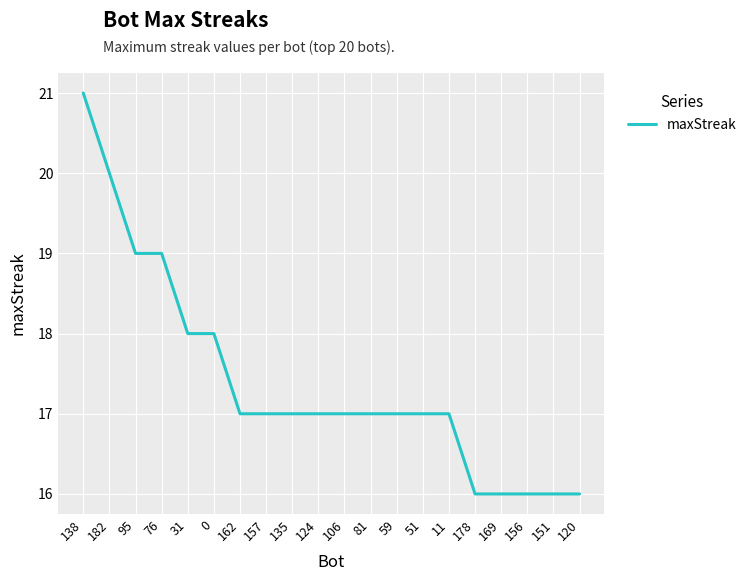

Which category has the highest value across all series?

138